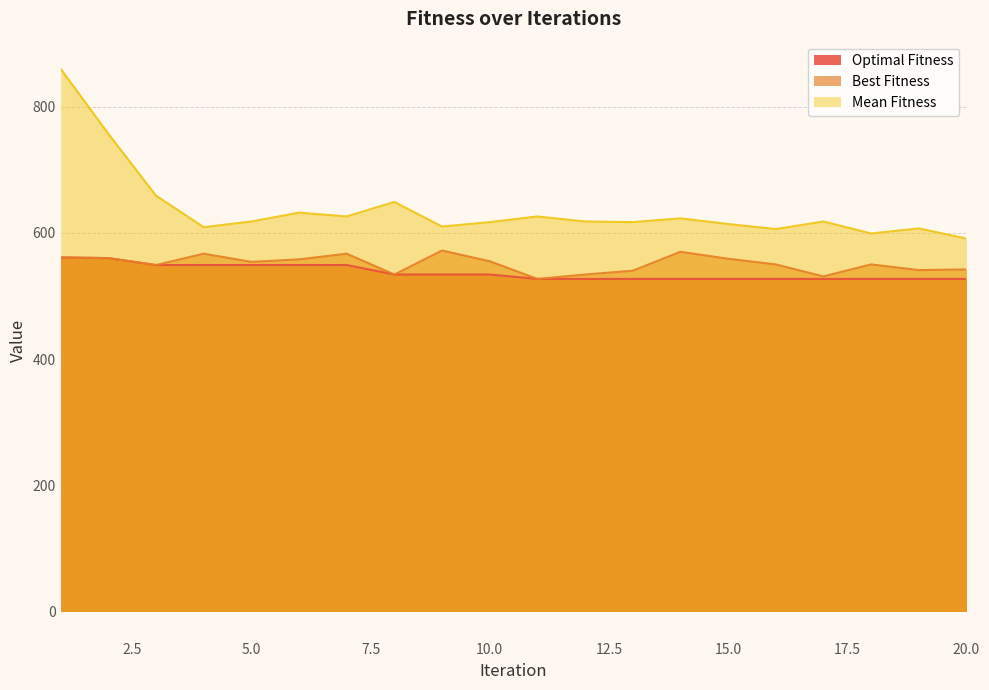

How many interior local peaks does the Mean Fitness series have?

6